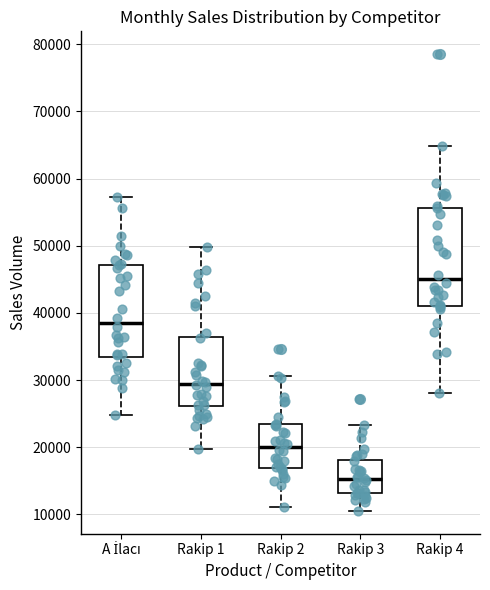

Which box's median line is the highest?

Rakip 4